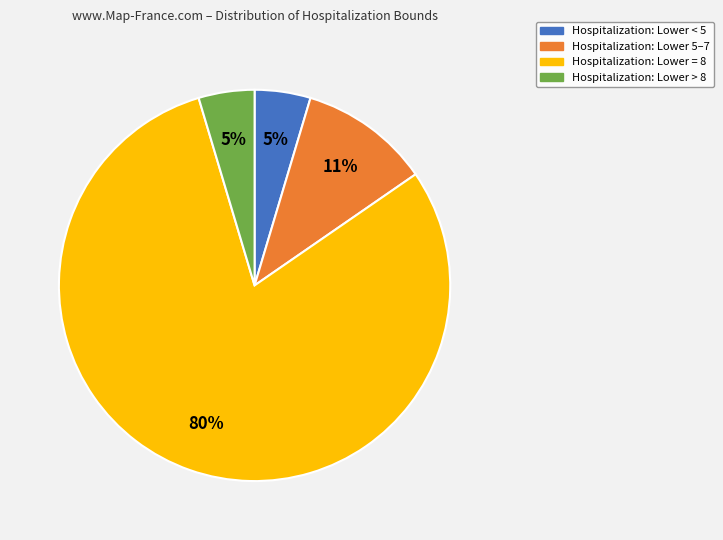

To the nearest percent, what is the average slice percentage?

25%